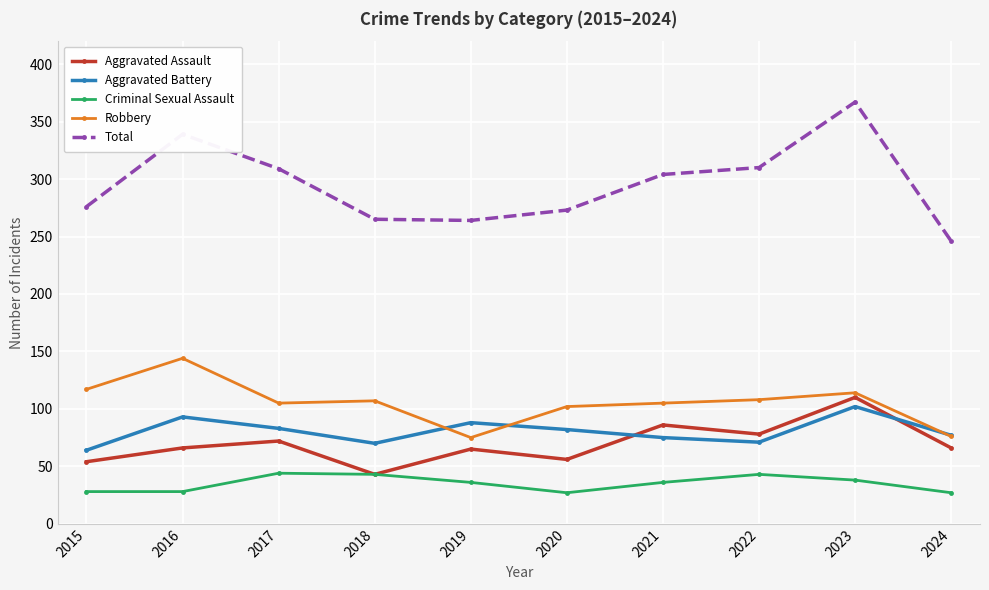

In Robbery, how many points are higher than both neighbors (excluding endpoints)?

3